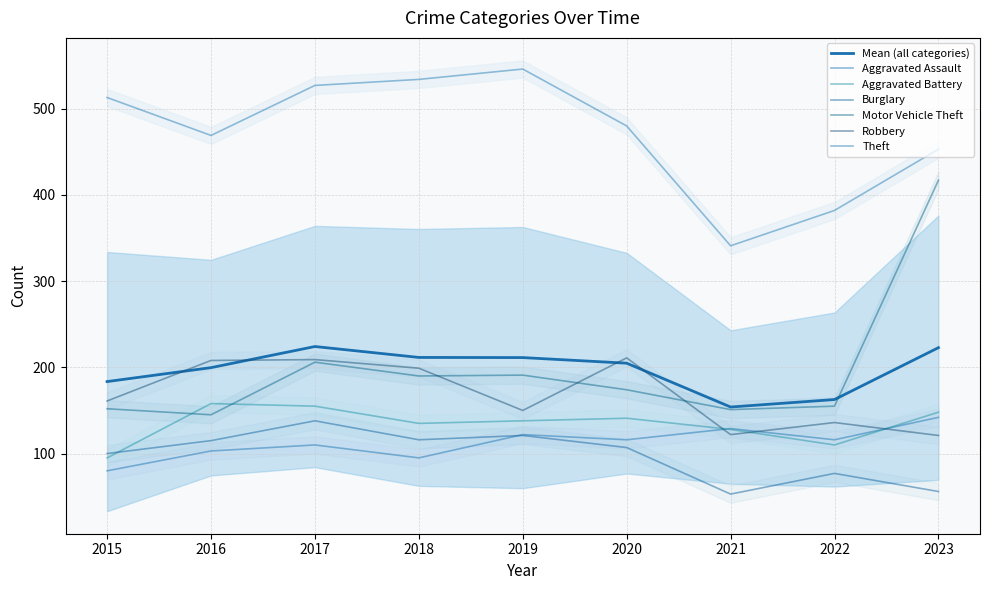

What is the average value of the Burglary series?

98.1